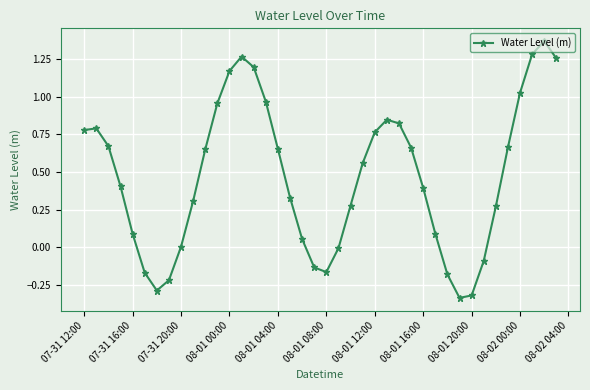

How many data points does each series have?

40